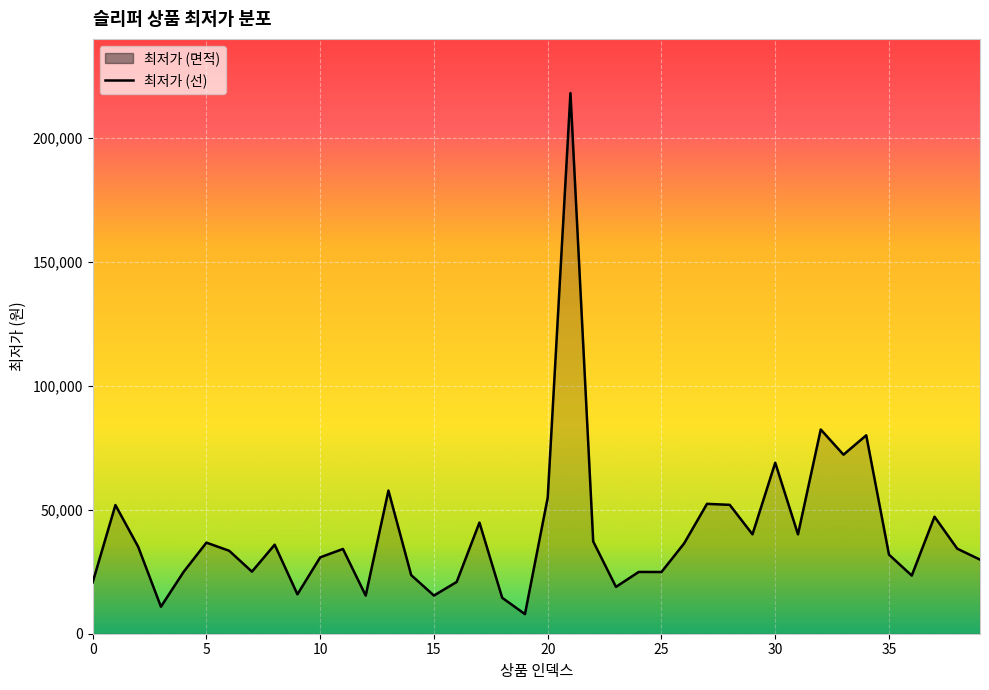

What is the label of the 12th point from the right?

28